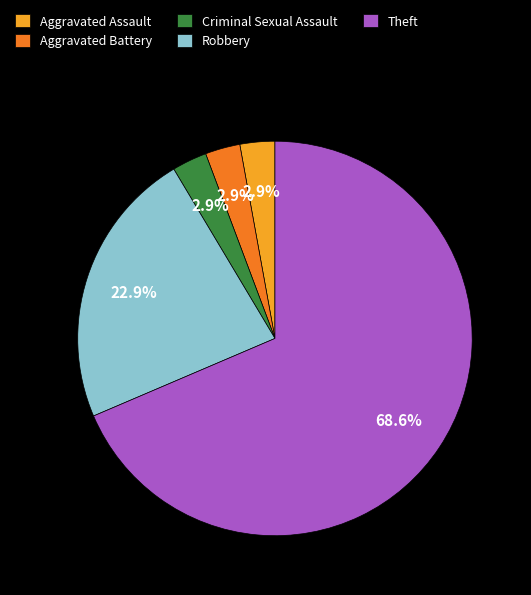

What is the ratio of the value at Robbery to the value at Theft?

0.3